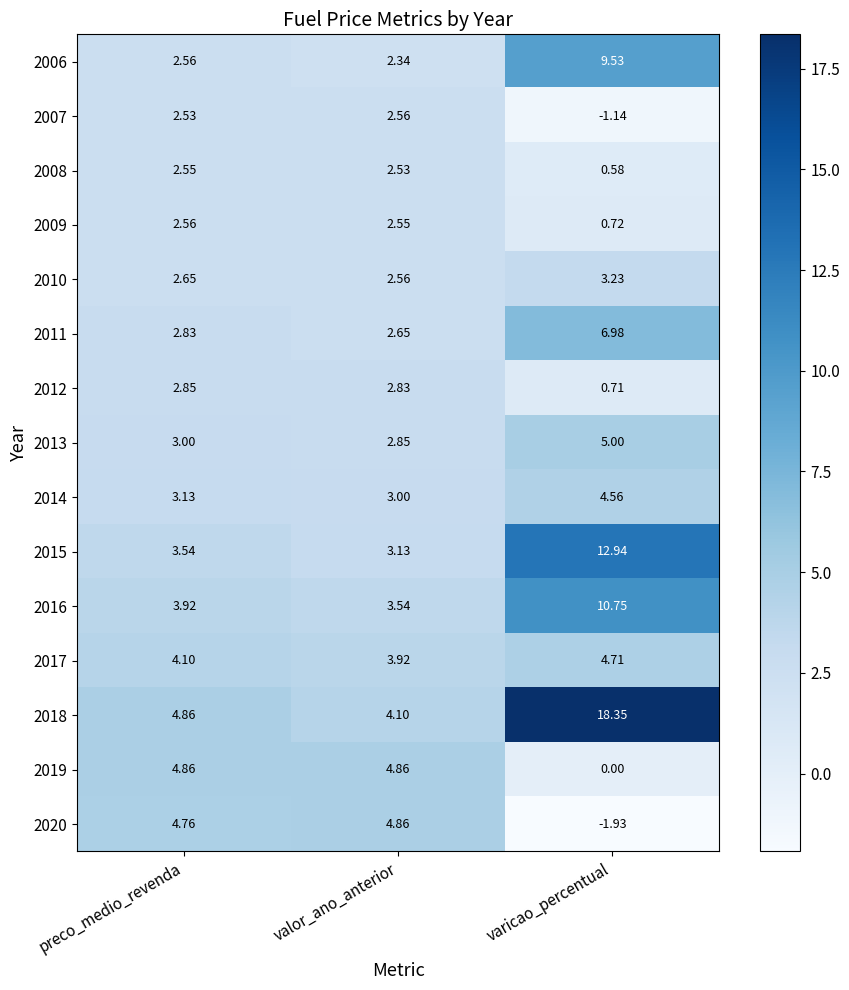

List the labels in order of 2015 value, largest first.

varicao_percentual, preco_medio_revenda, valor_ano_anterior